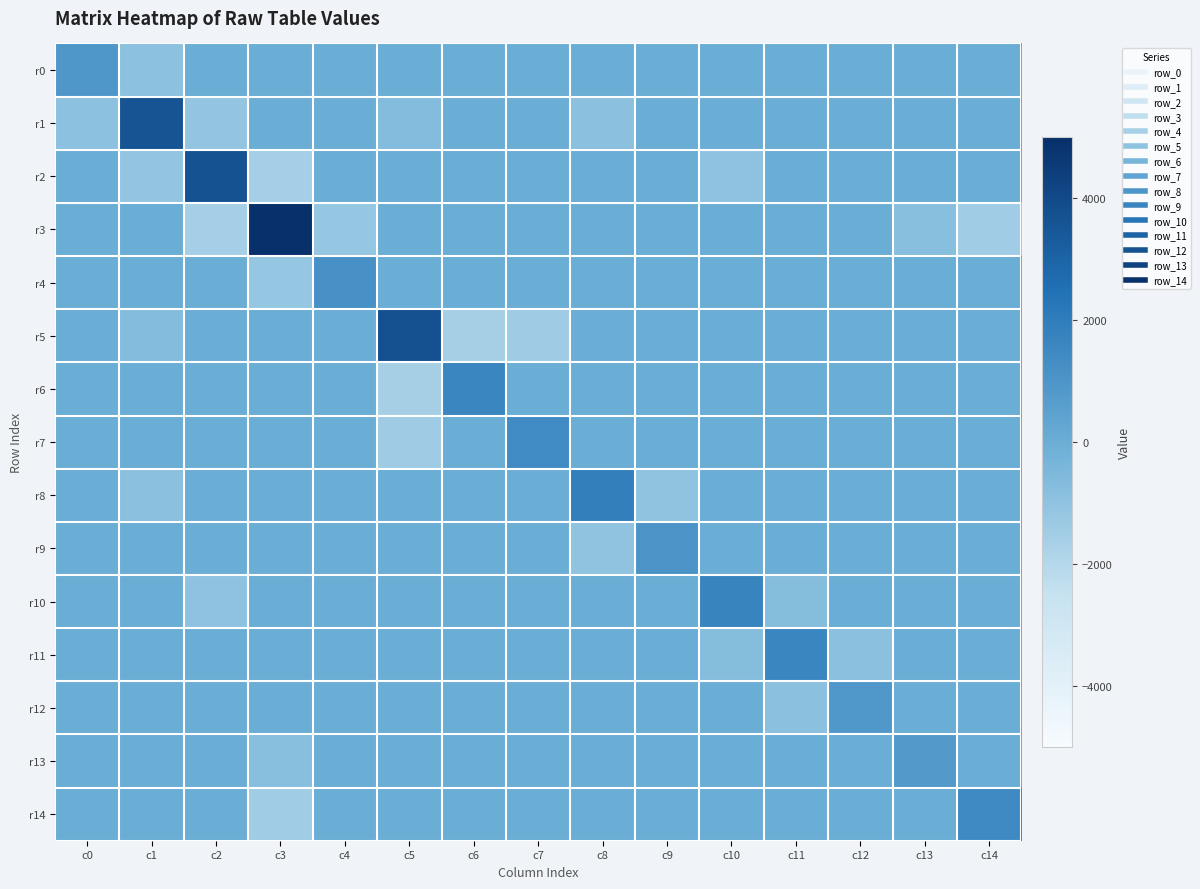

Which category has the highest value across all series?

c3